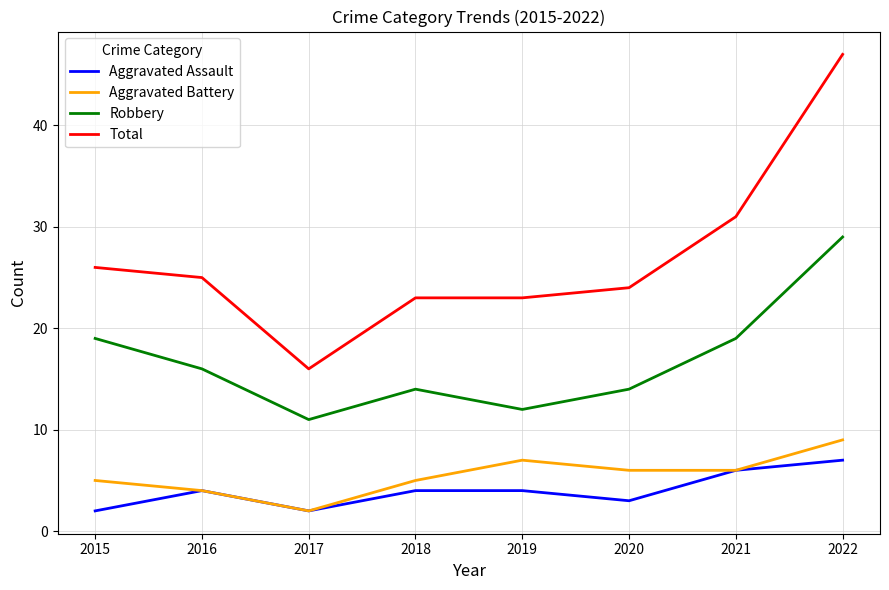

What is the total value across all series at 2019?

46